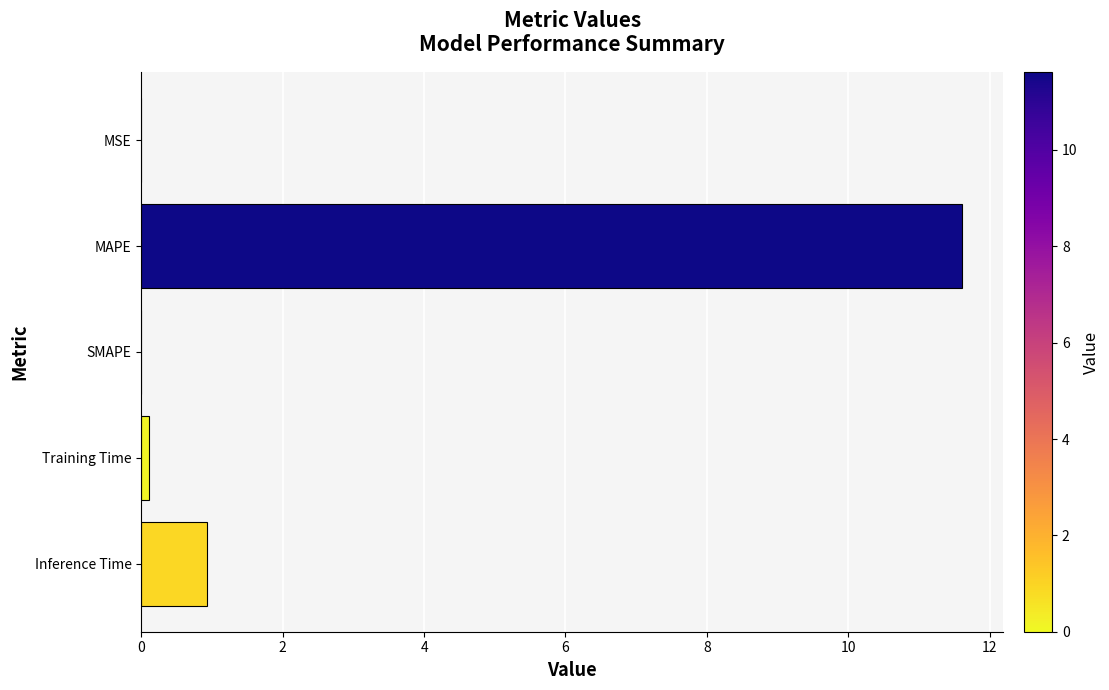

Which has a higher value, Inference Time or MSE?

Inference Time